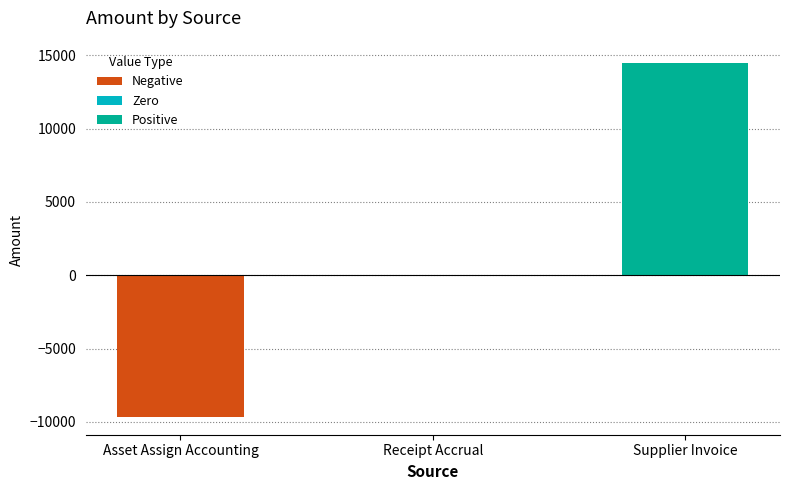

What is the change in value from Asset Assign Accounting to Supplier Invoice?

+24171.4